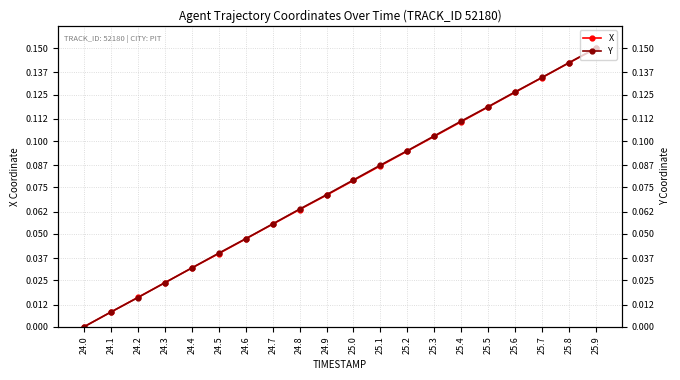

At which category is the sum across all series the highest?

25.9